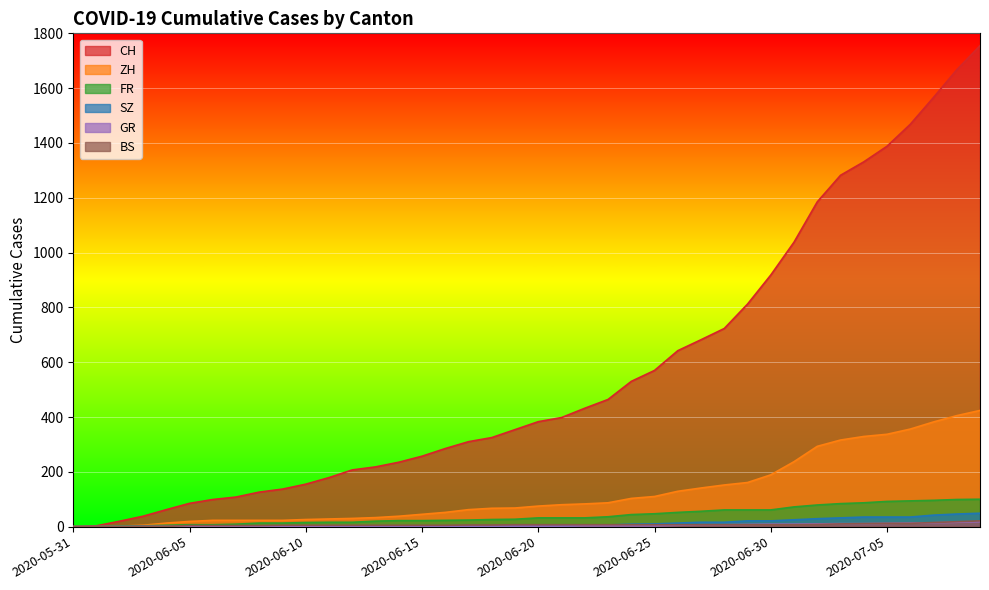

What are all the series names shown in the legend?

CH, ZH, FR, SZ, GR, BS